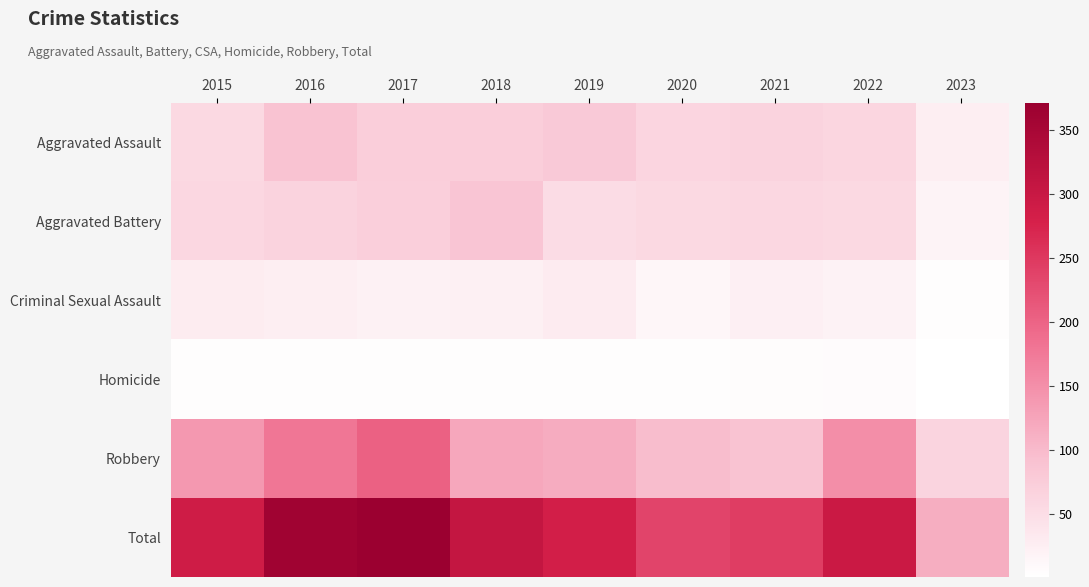

How many data points does each series have?

9